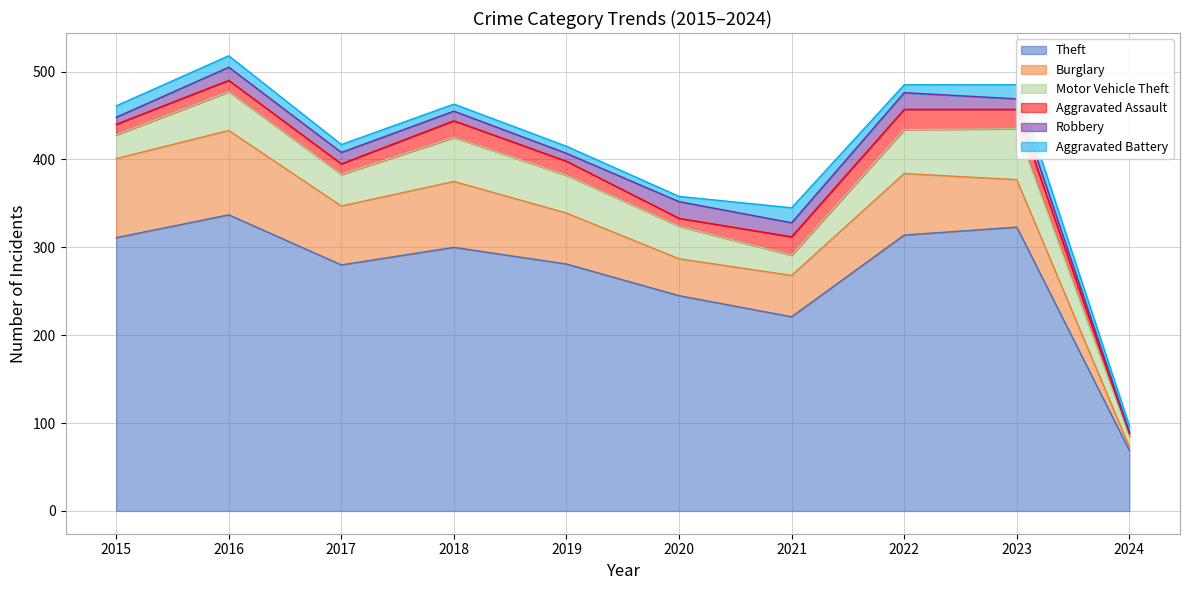

What is the difference between the second highest and second lowest values in the Theft series?

102